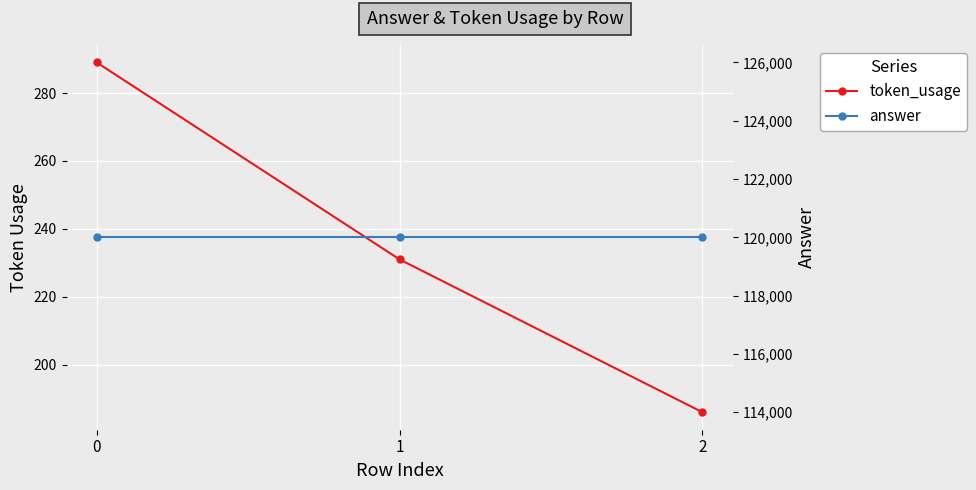

Rank the series by their average value, from highest to lowest.

answer, token_usage